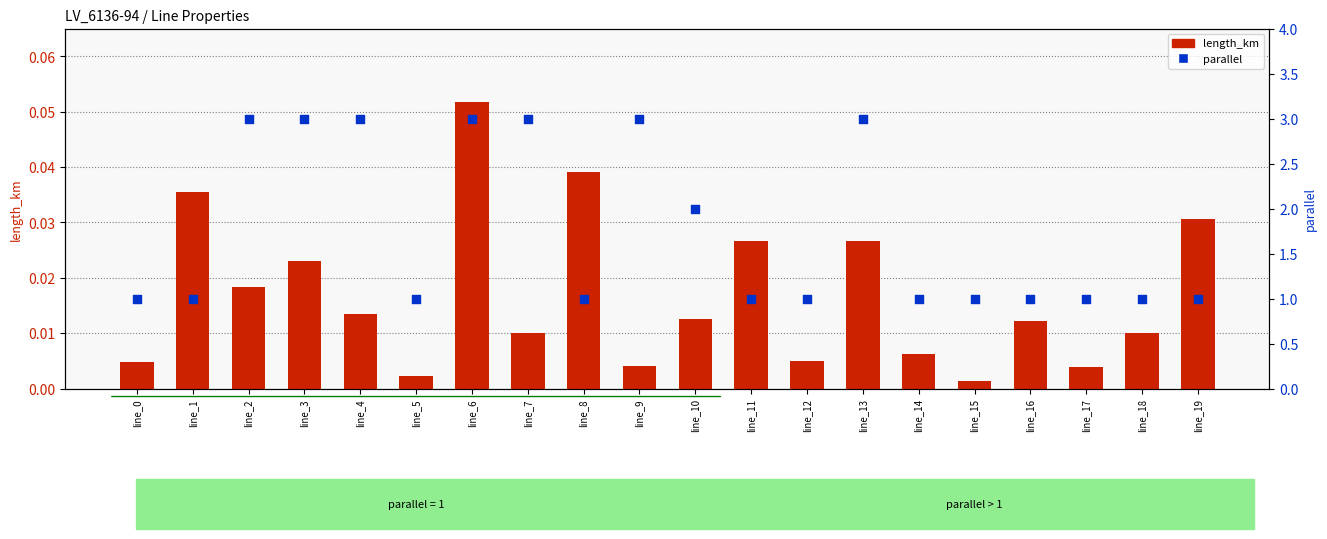

What is the total value across all series at line_0?

1.0